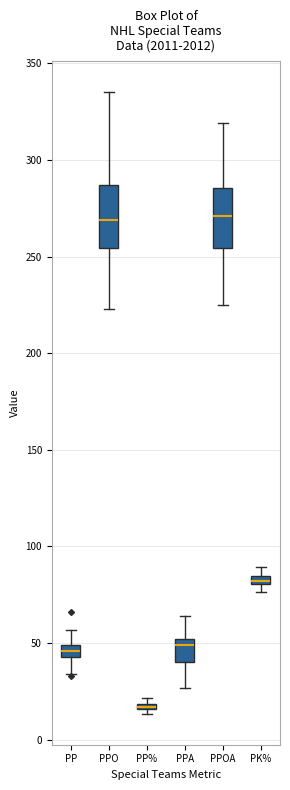

Where is the upper edge of the box for PK% on the y-axis? The values are not printed on the chart, so give them approximately, as read against the axis.

85